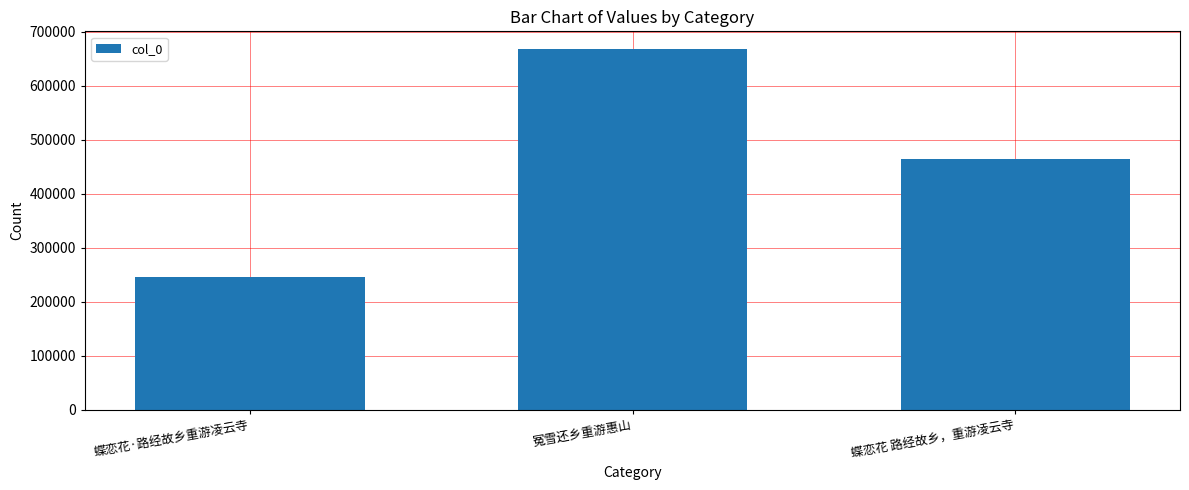

Approximately how many times larger is the value at 蝶恋花·路经故乡重游凌云寺 compared to 蝶恋花 路经故乡，重游凌云寺?

0.5